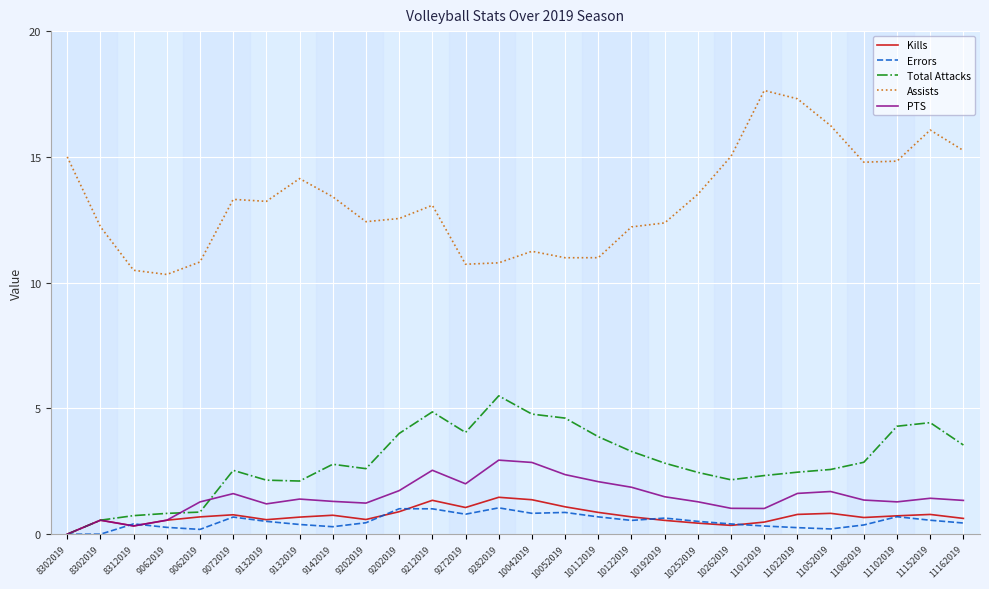

The PTS series shows 2.5 at 9212019. True or false?

True